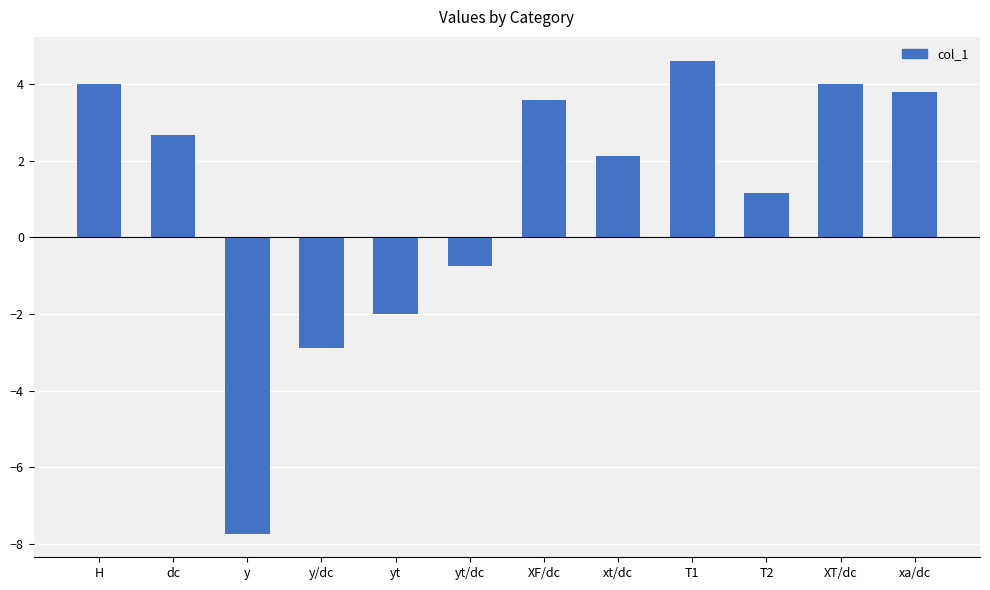

Which category has the highest value across all series?

T1